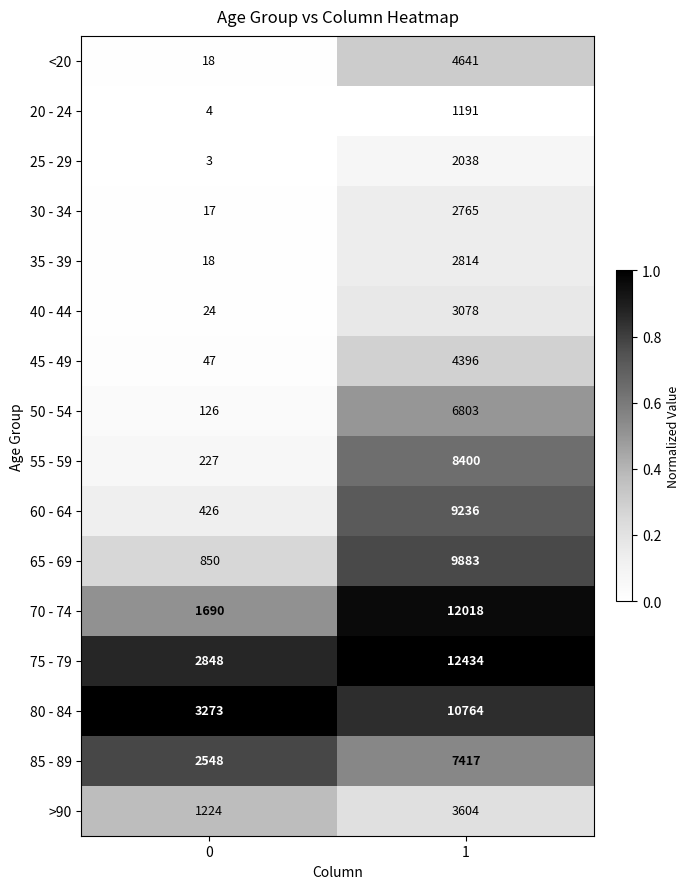

What is the lowest value of the 75 - 79 series?

2848